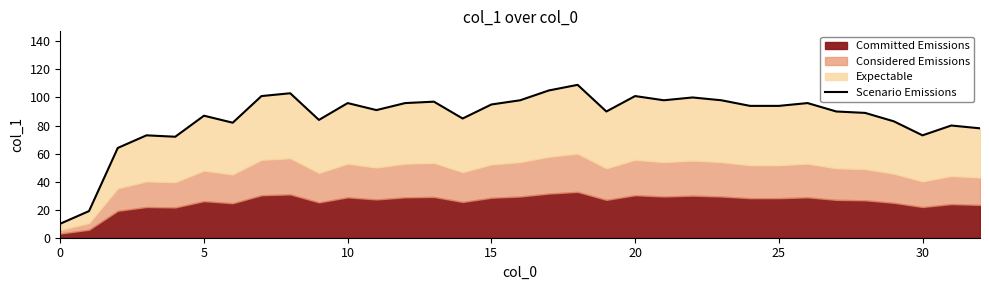

True or false: the data shows 98 at 30.

False